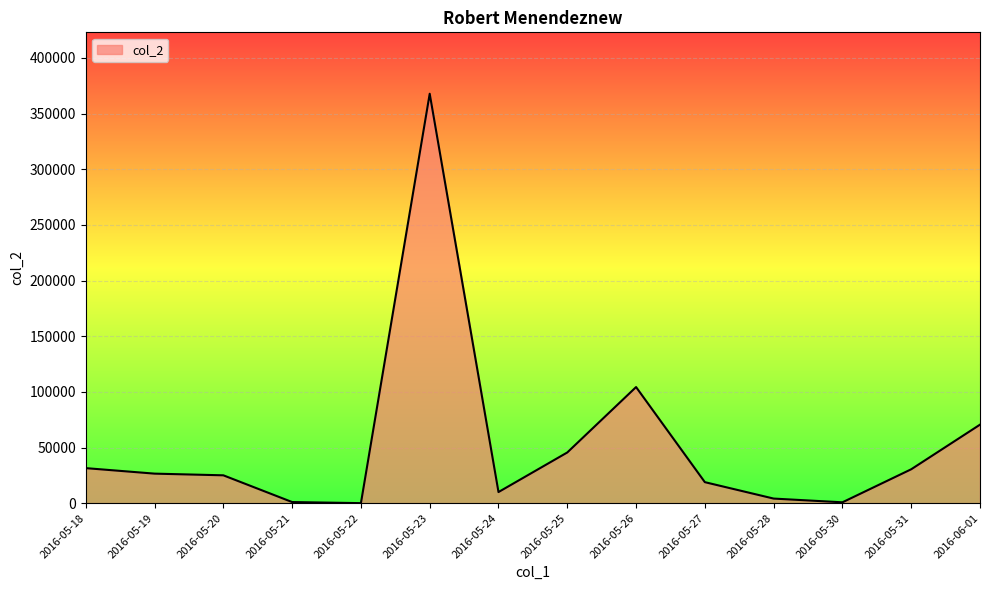

How many values are below 26529?

7